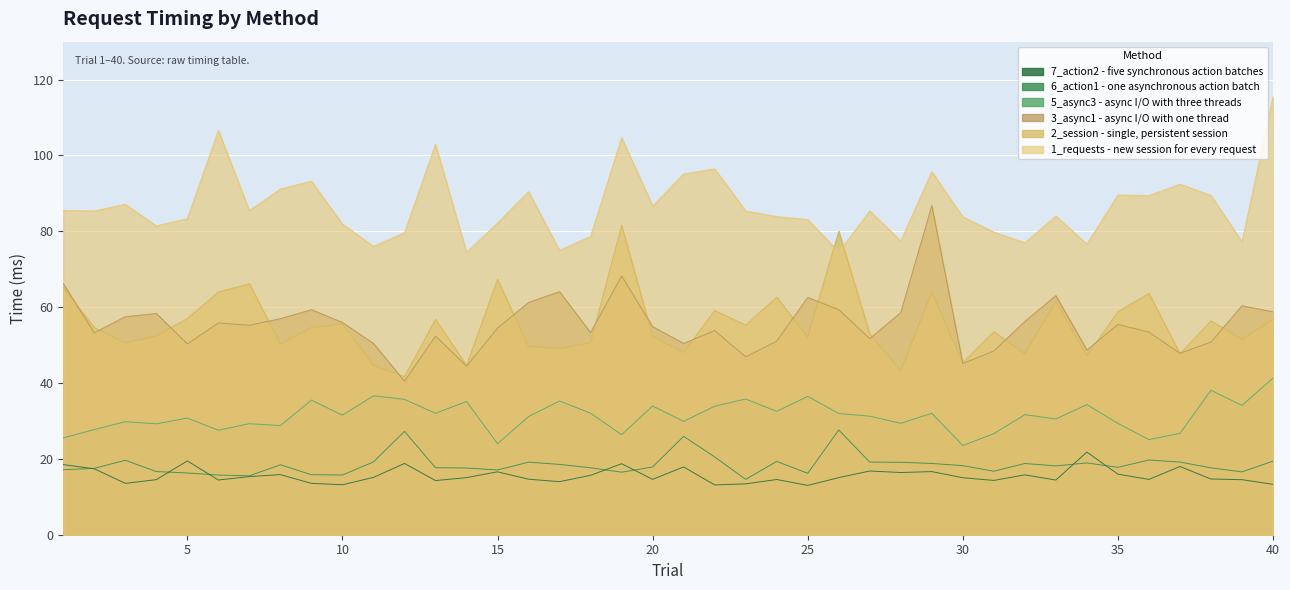

True or false: 7_action2 has more than 0 interior local peaks.

True